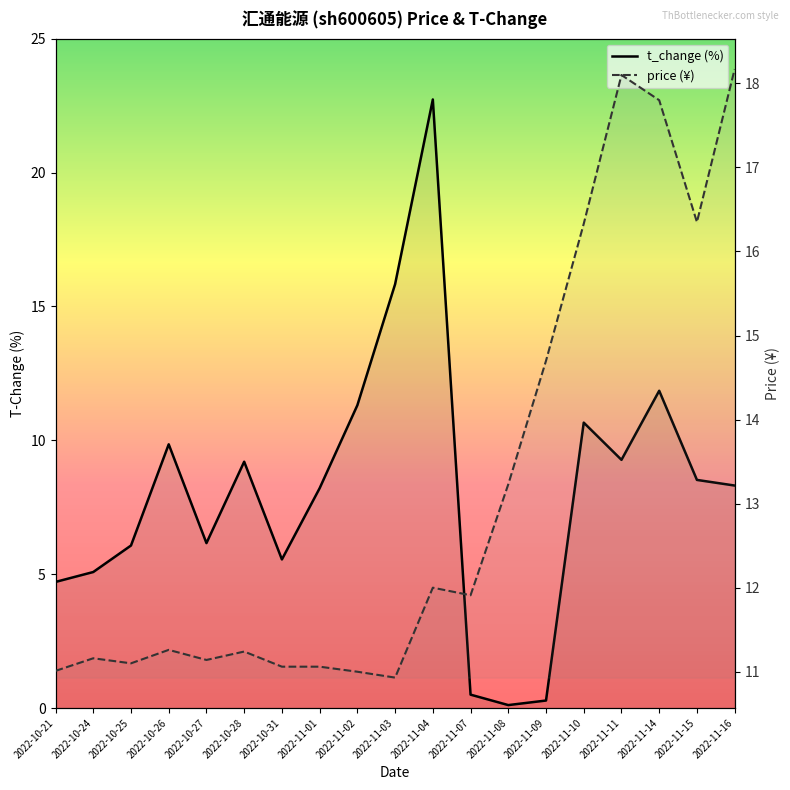

The value of price (¥) at 2022-11-14 is 17.8. True or false?

True